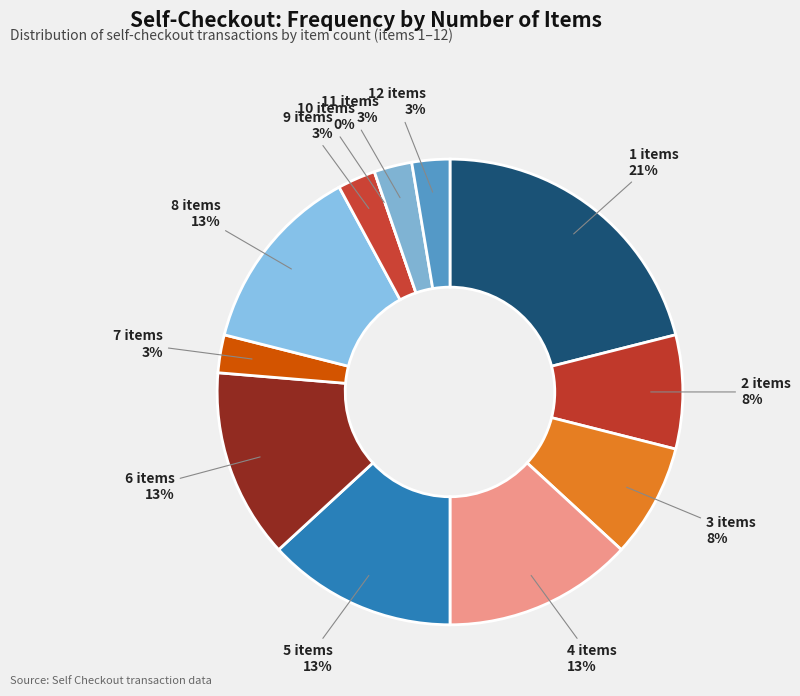

Count the number of slices in the pie.

12